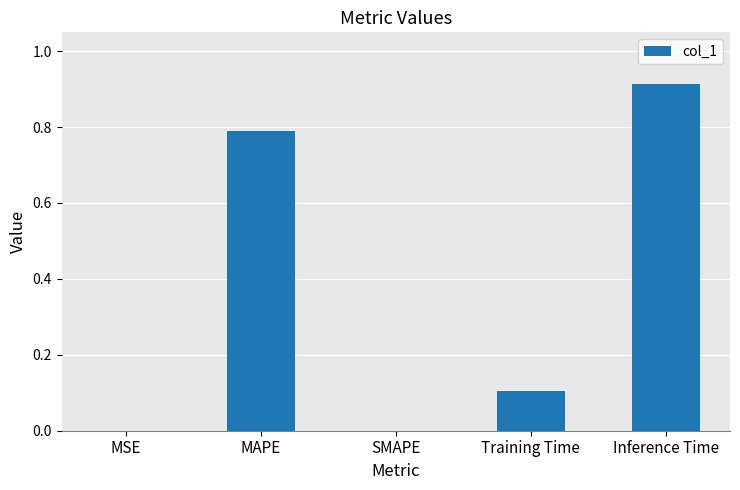

Which has a higher value, Inference Time or MAPE?

Inference Time